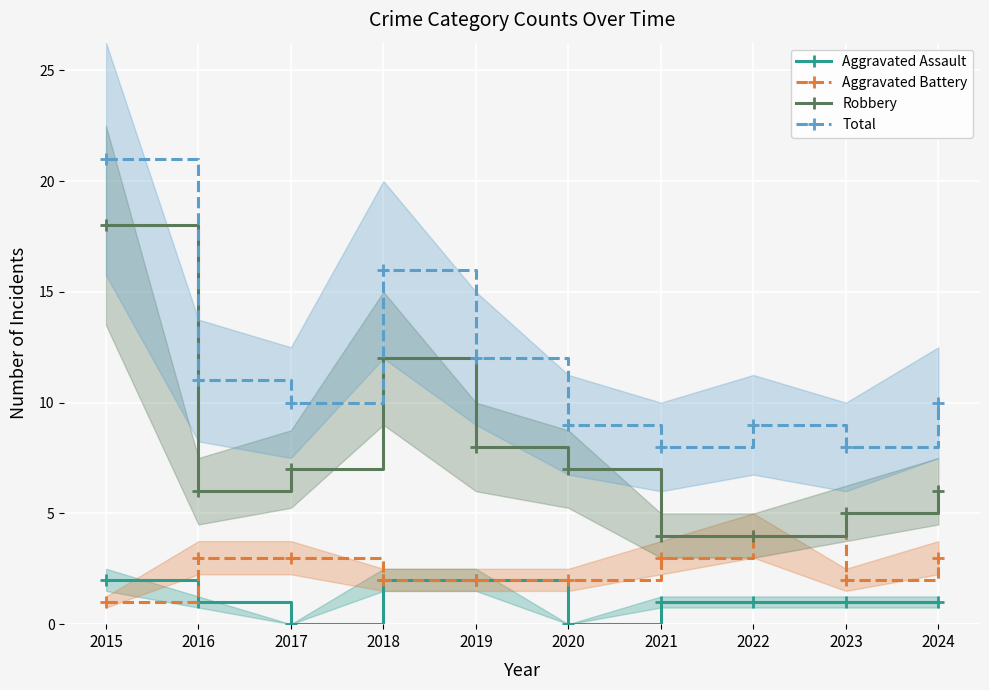

What is the sum of all Total values?

114